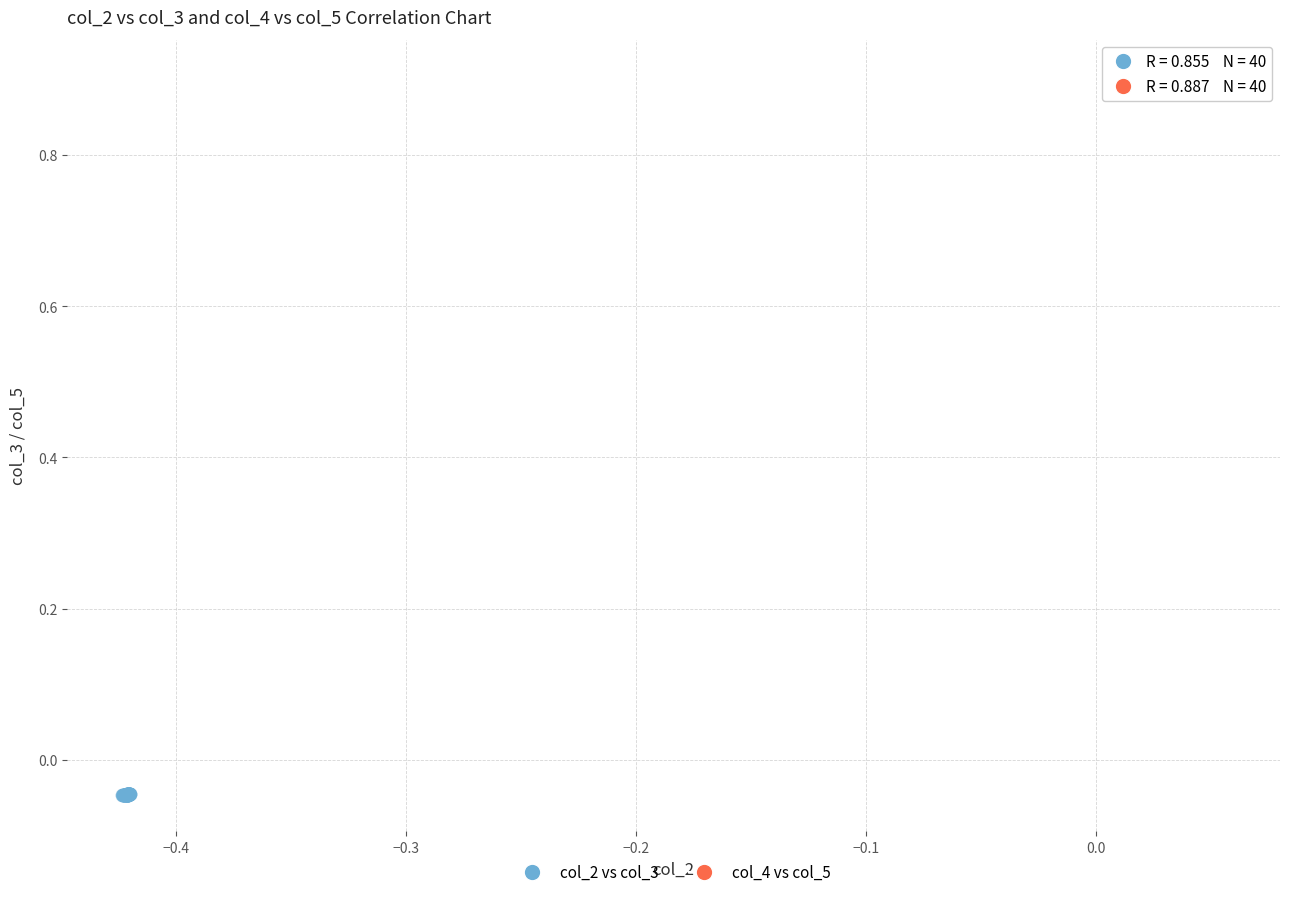

Which series contains the highest Y value?

col_4 vs col_5